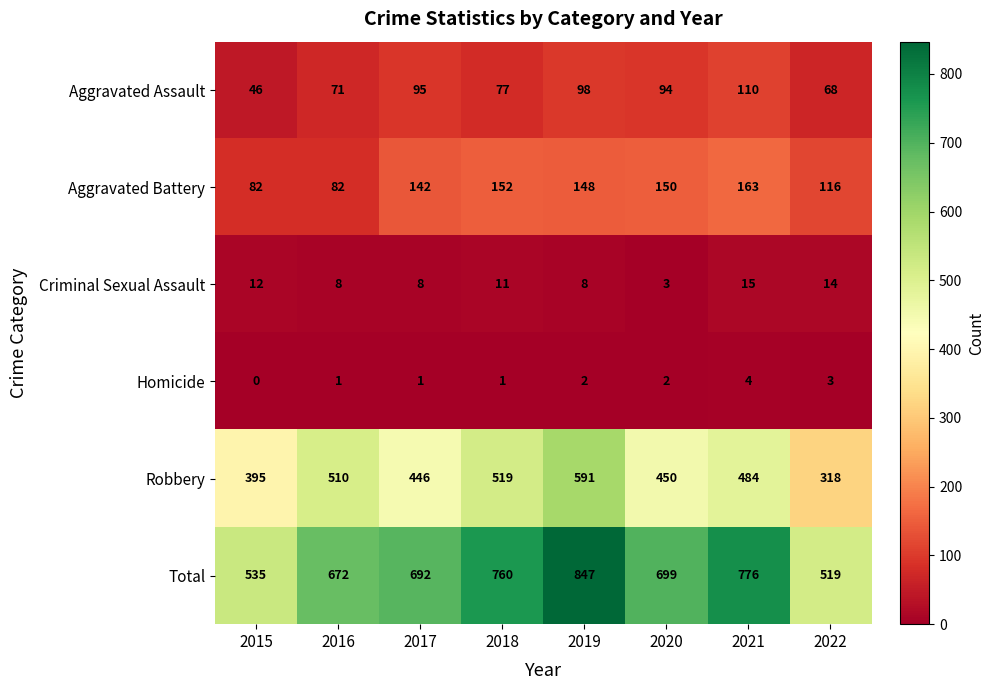

Is it true that Criminal Sexual Assault equals 8 at 2016?

True